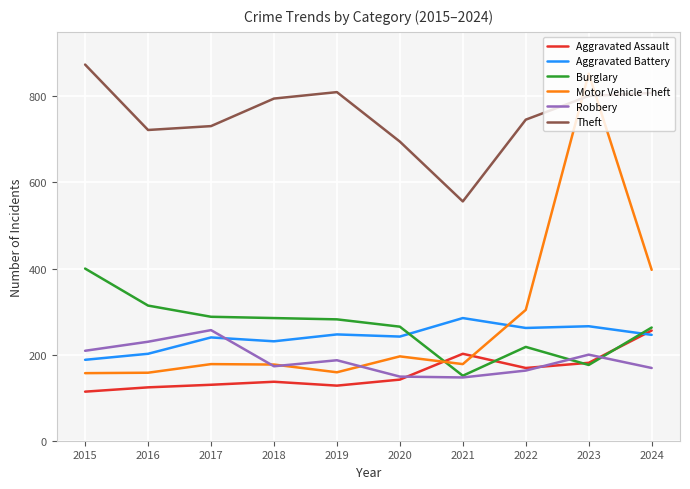

Does the chart have visible grid lines?

Yes